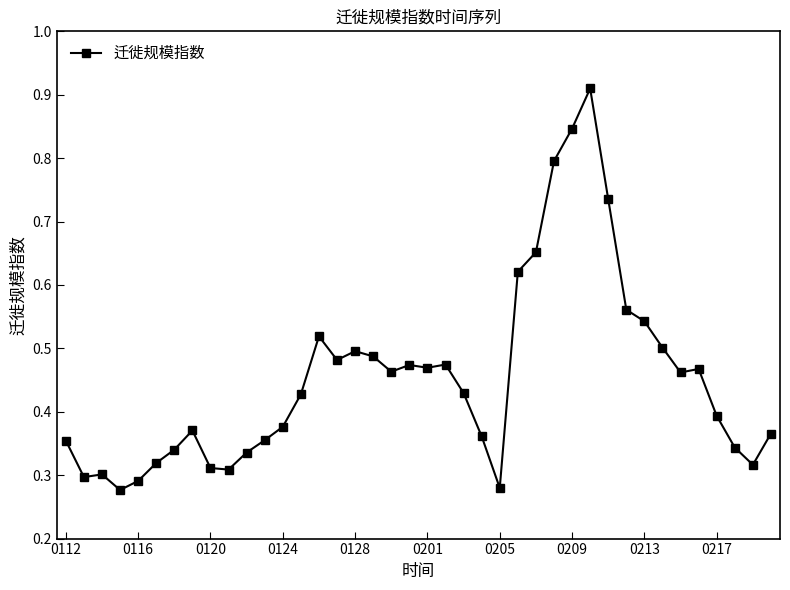

True or false: the data has more than 1 interior local peaks.

True